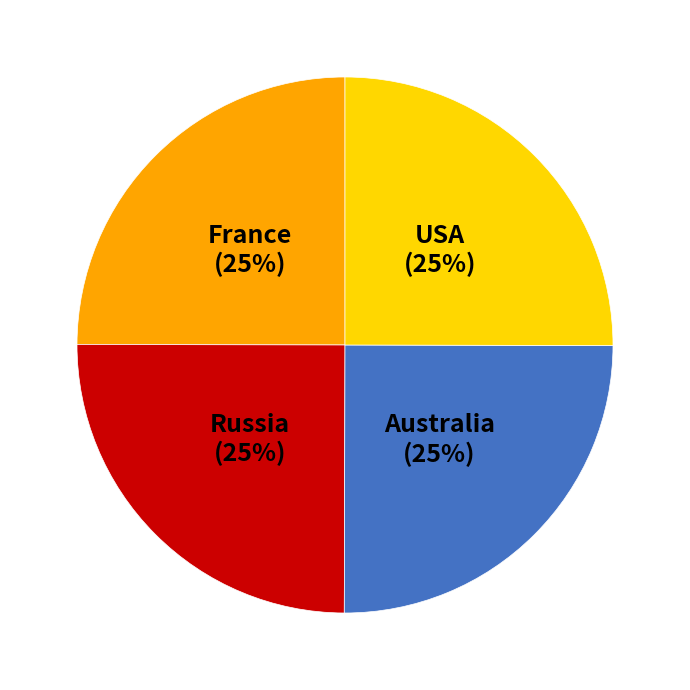

Is there a majority slice in this chart?

No